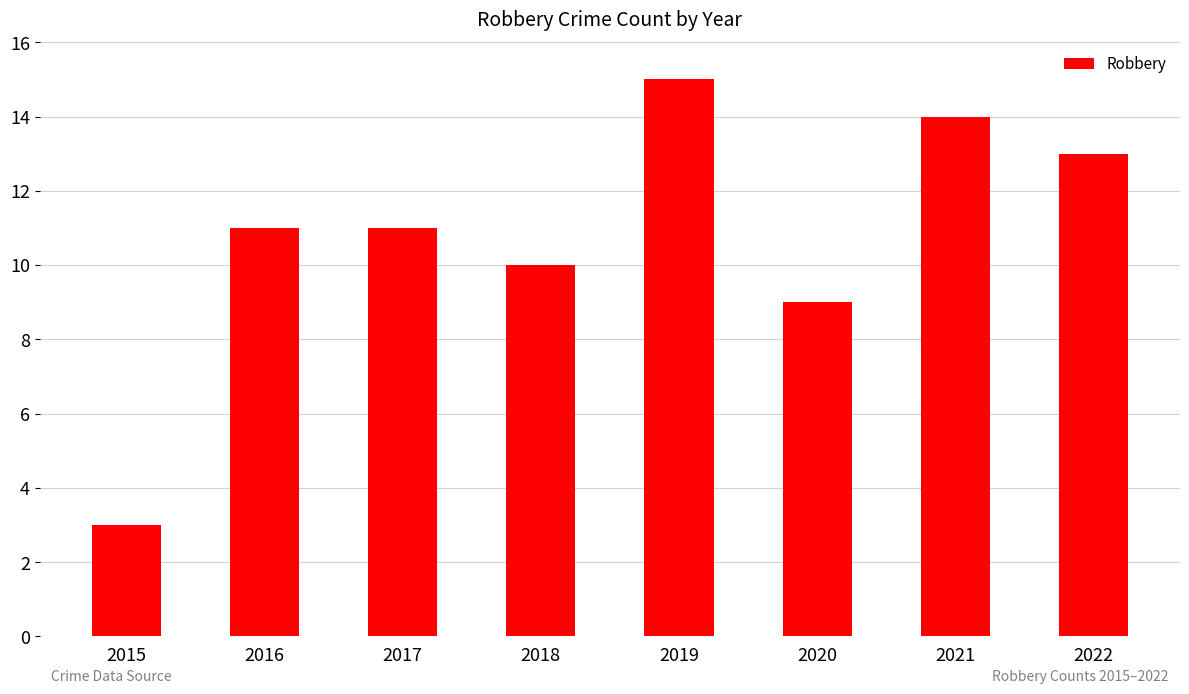

The value at 2022 is 19. True or false?

False